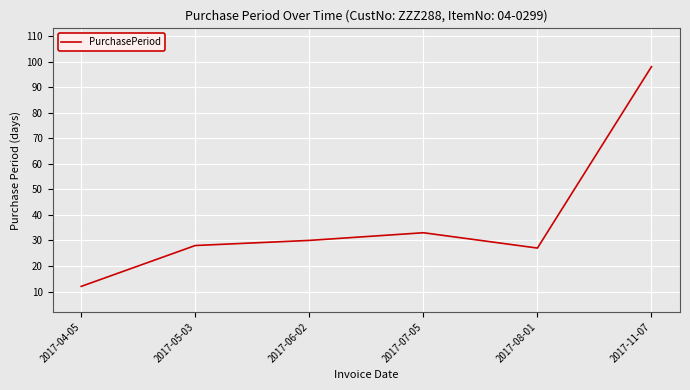

Rank the categories by value from lowest to highest.

2017-04-05, 2017-08-01, 2017-05-03, 2017-06-02, 2017-07-05, 2017-11-07